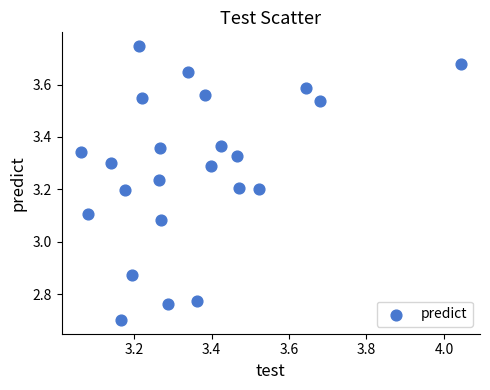

What is the range of Y values (max minus min)?

1.0